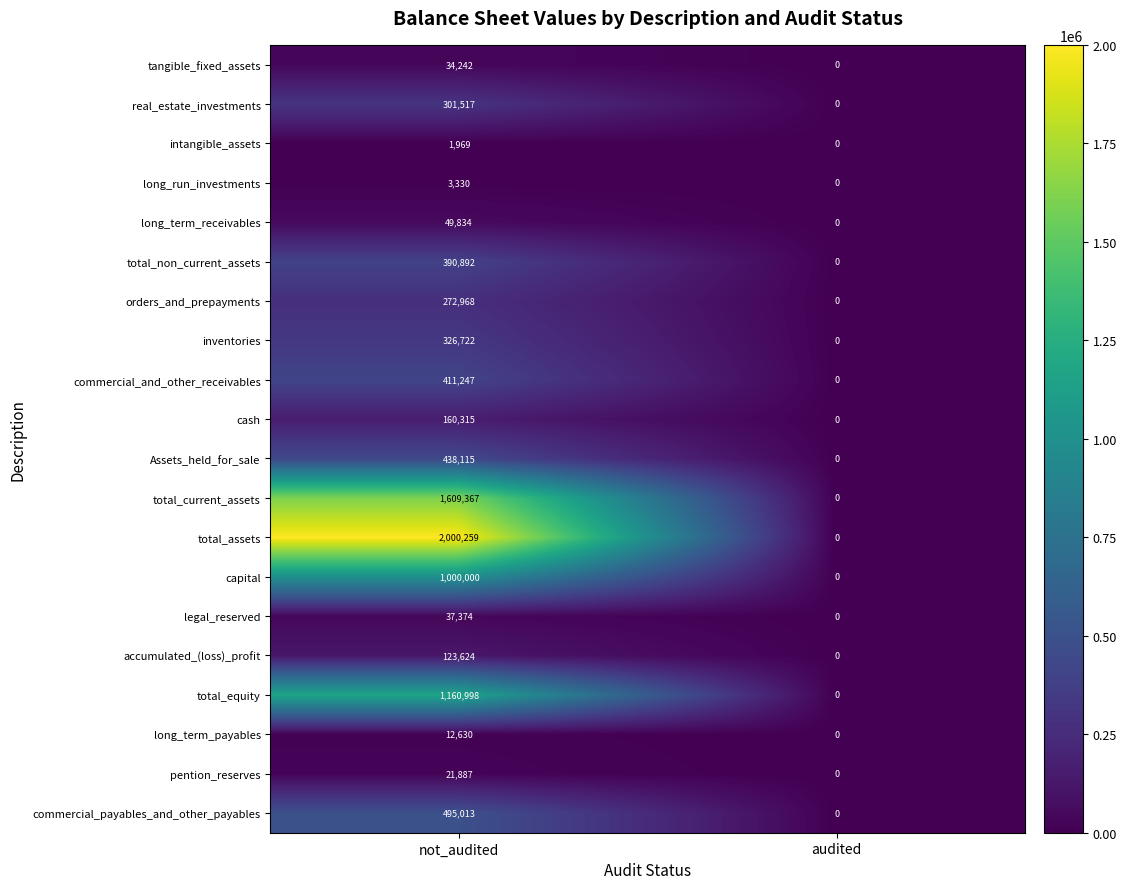

Which series changed the most between not_audited and audited?

total_assets